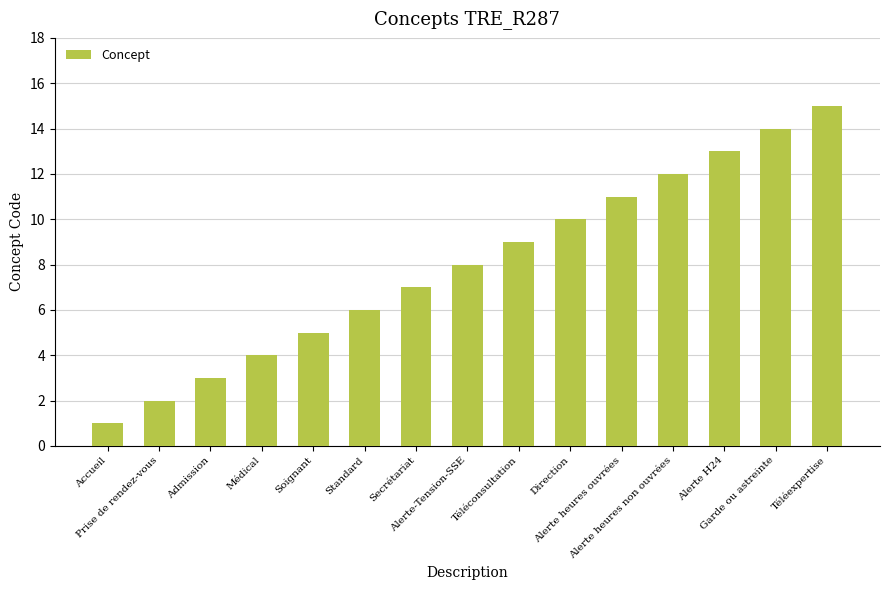

Where is the data nearest to the value 8?

Alerte-Tension-SSE